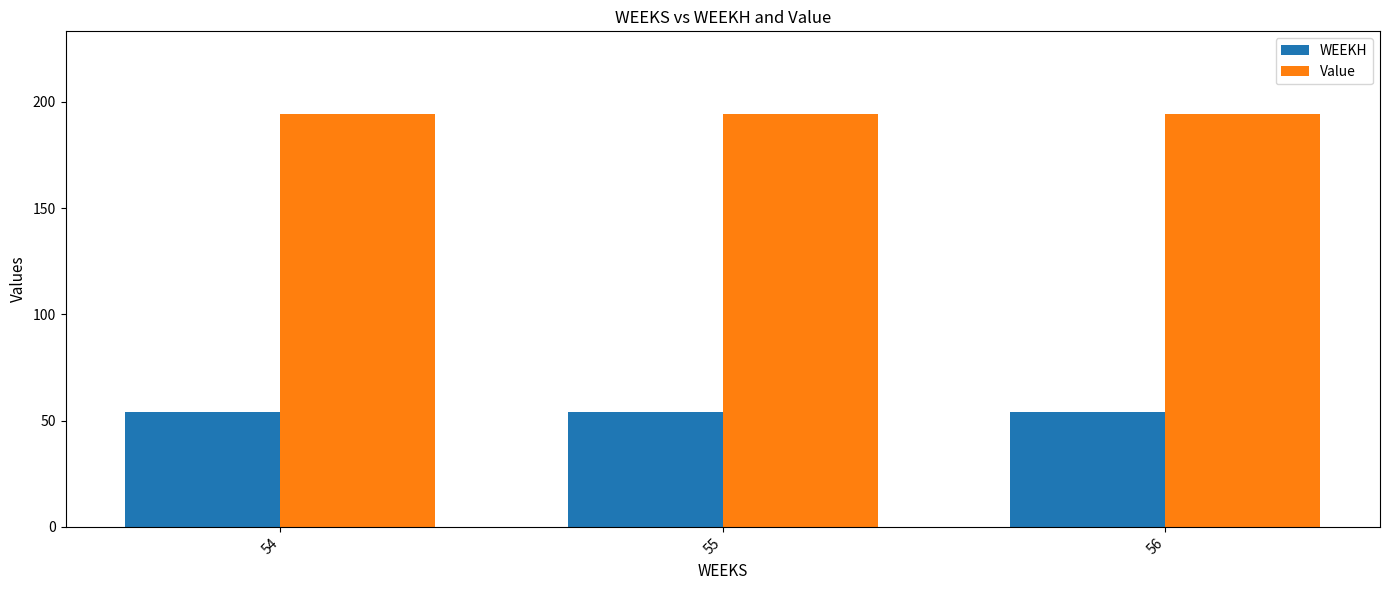

What is the spread (max minus min) of values at 55?

140.3